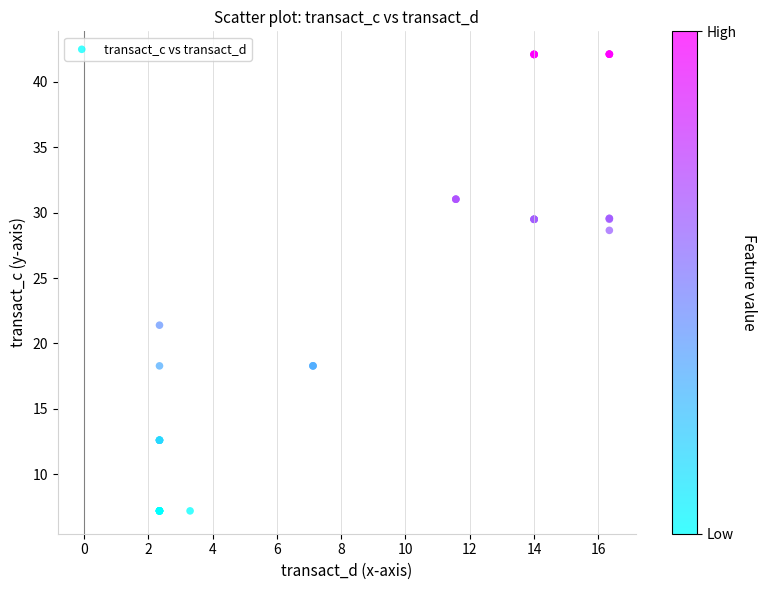

What Y value in the scatter plot is closest to 24?

21.4